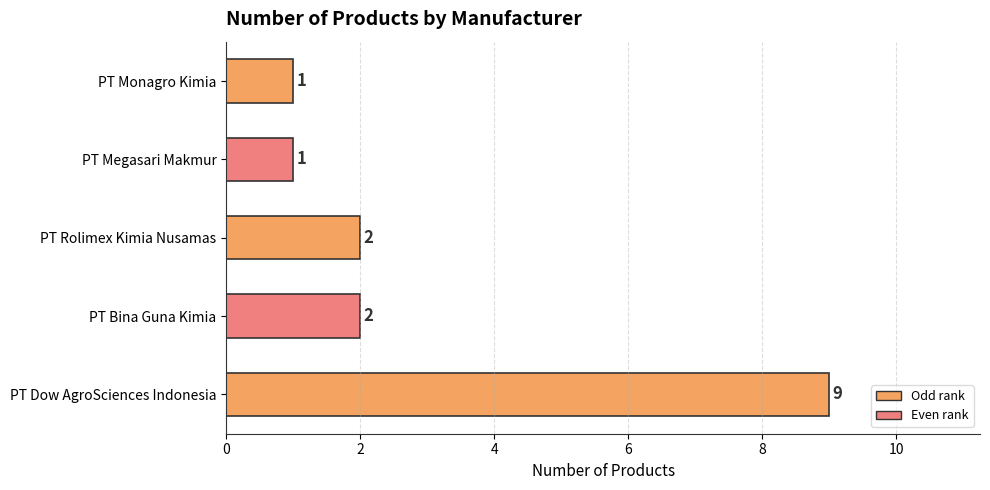

Does the chart contain stacked bars?

No